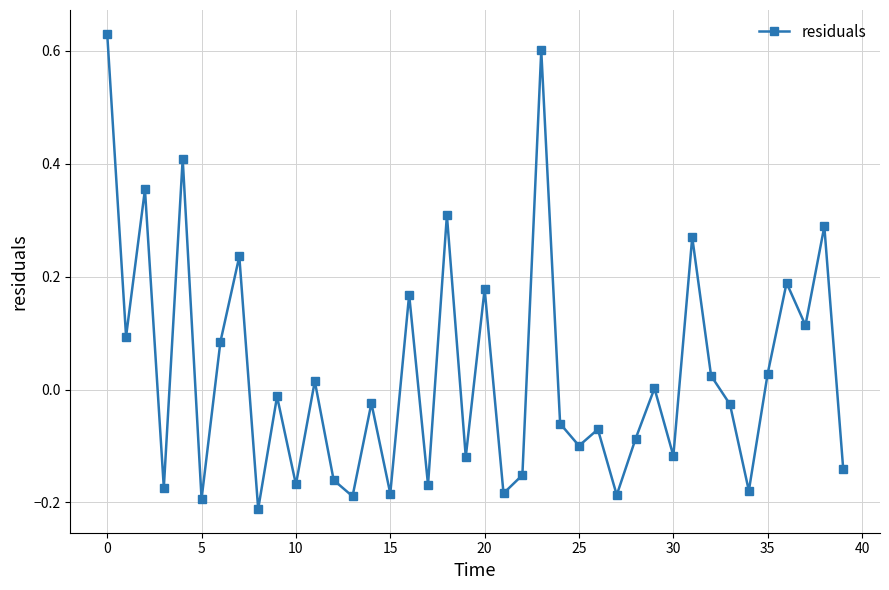

How many lines are shown in the chart?

1